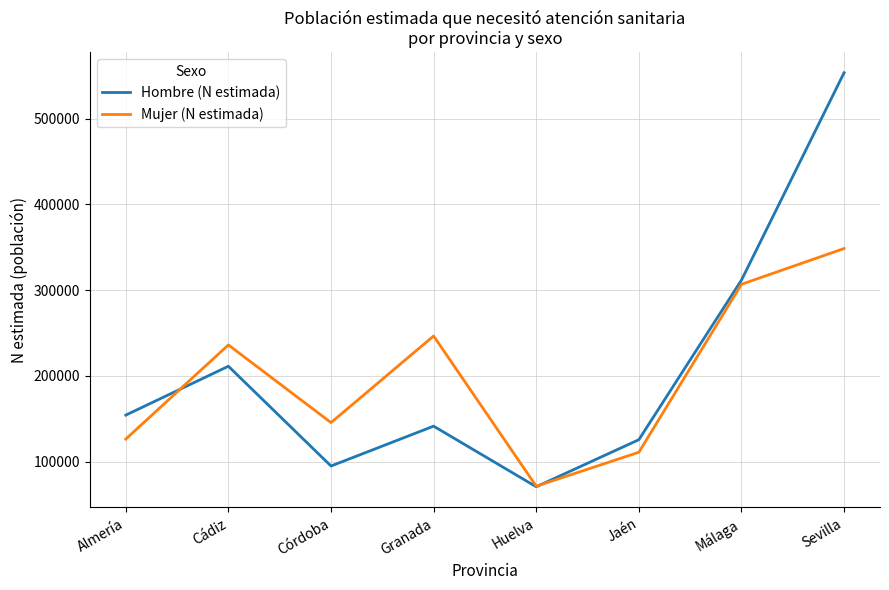

What is the total value across all series at Huelva?

142066